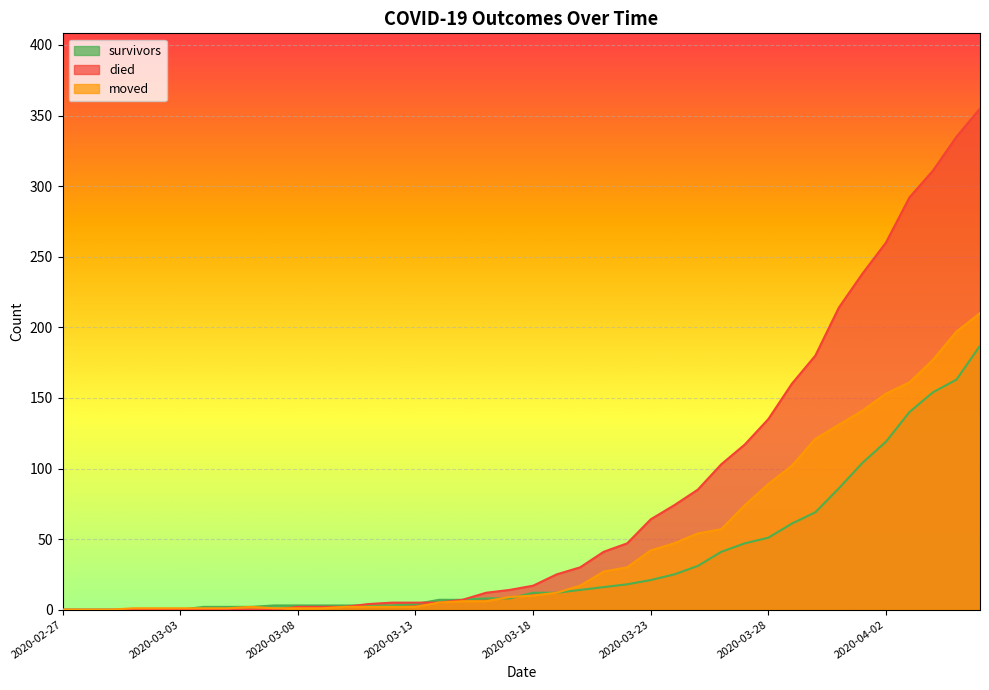

What is the label of the 36th point from the right?

2020-03-02